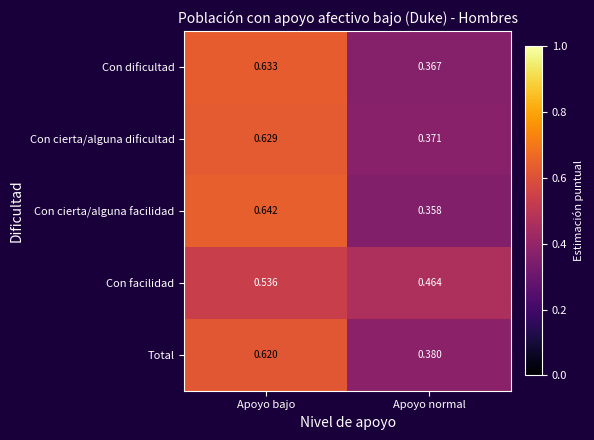

At which category is the sum across all series the highest?

Apoyo bajo